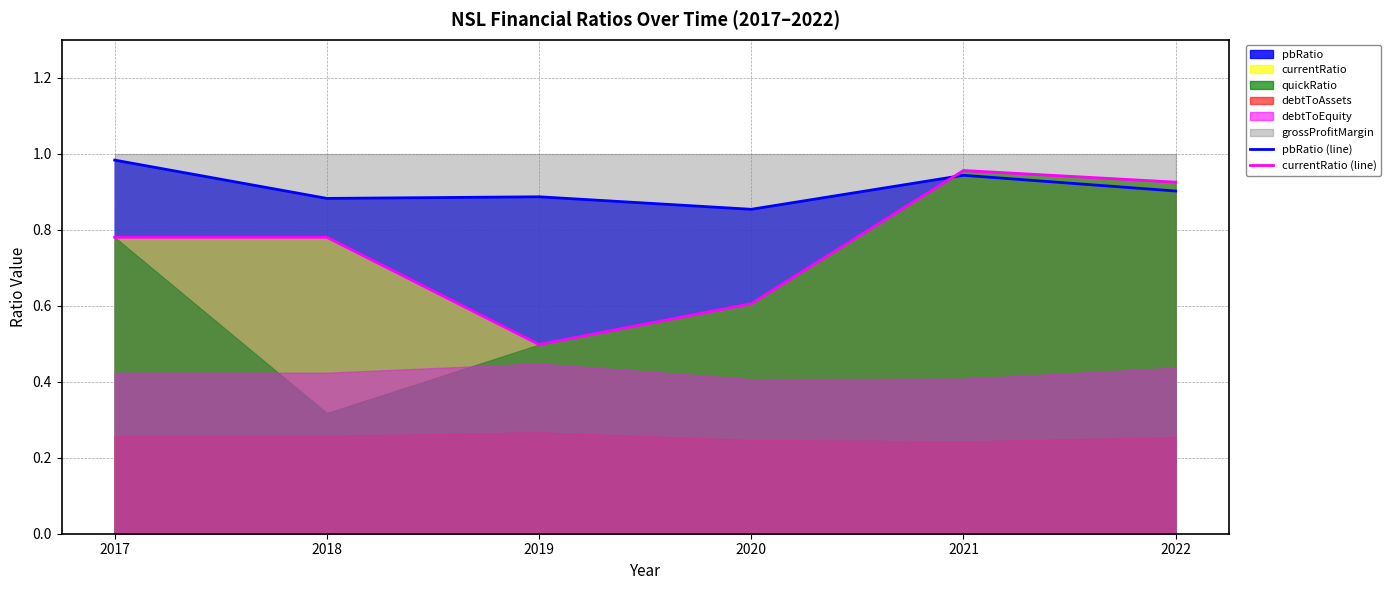

At which label does currentRatio (line) reach its minimum?

2019